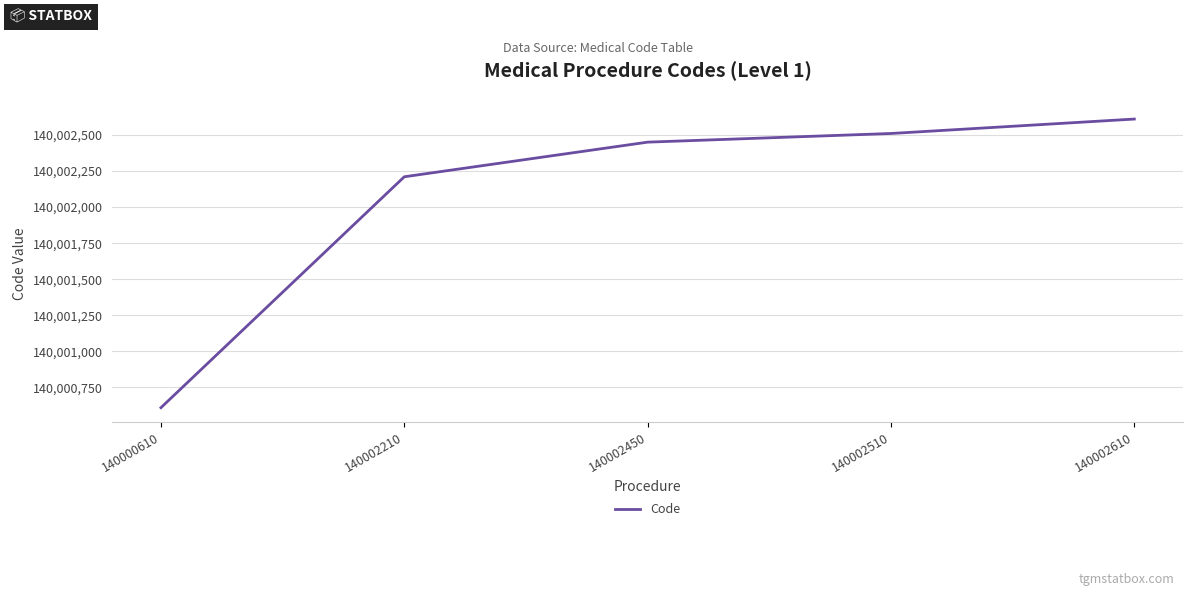

Reading left to right, what are all the values shown in this chart?

140000610=140000610	140002210=140002210	140002450=140002450	140002510=140002510	140002610=140002610